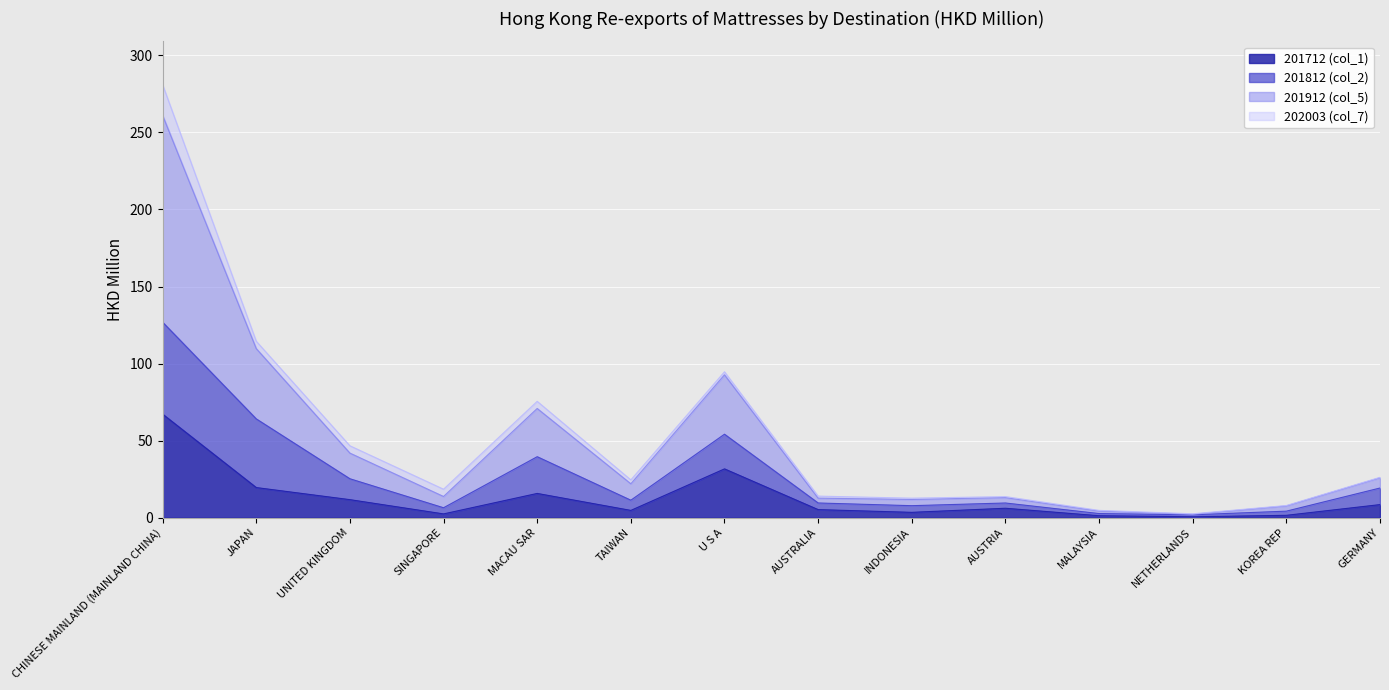

Is it true that 201712 (col_1) equals 1.3 at MALAYSIA?

True